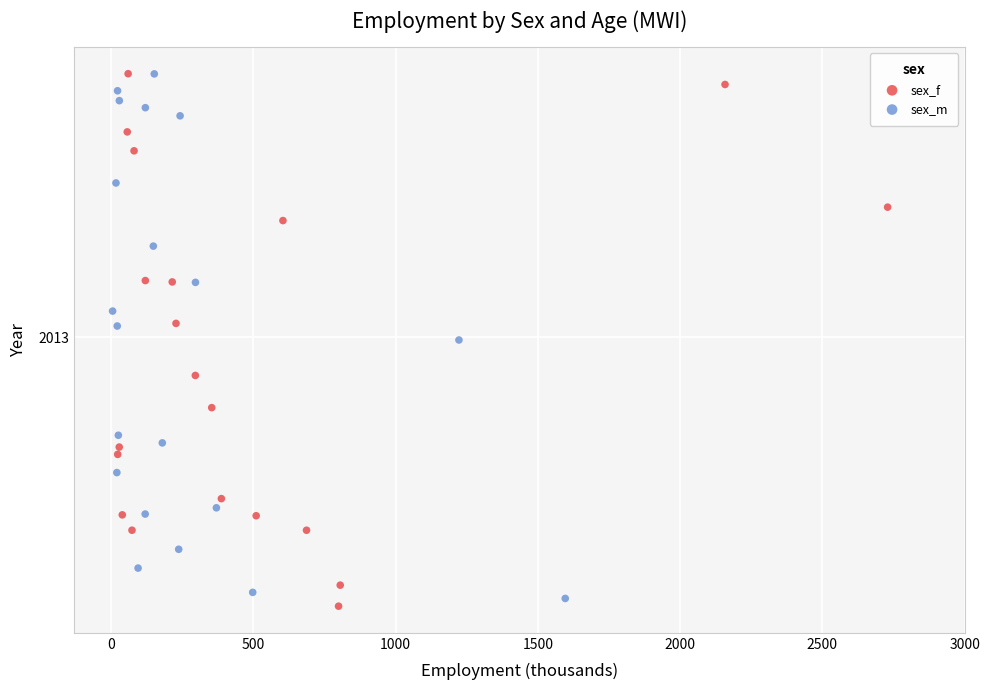

What are all the series names shown in the legend?

sex_f, sex_m